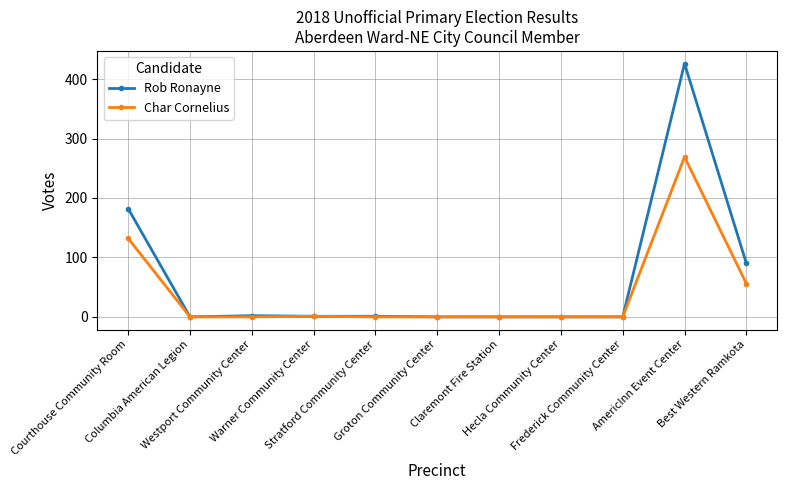

What is the average value of the Char Cornelius series?

42